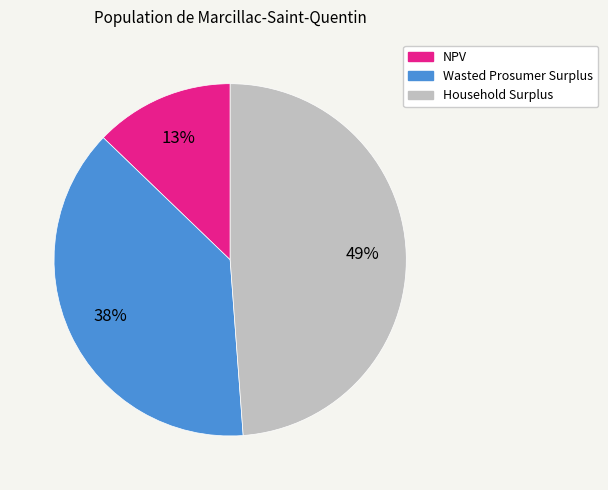

To the nearest percent, what percentage of the pie is Household Surplus?

49%